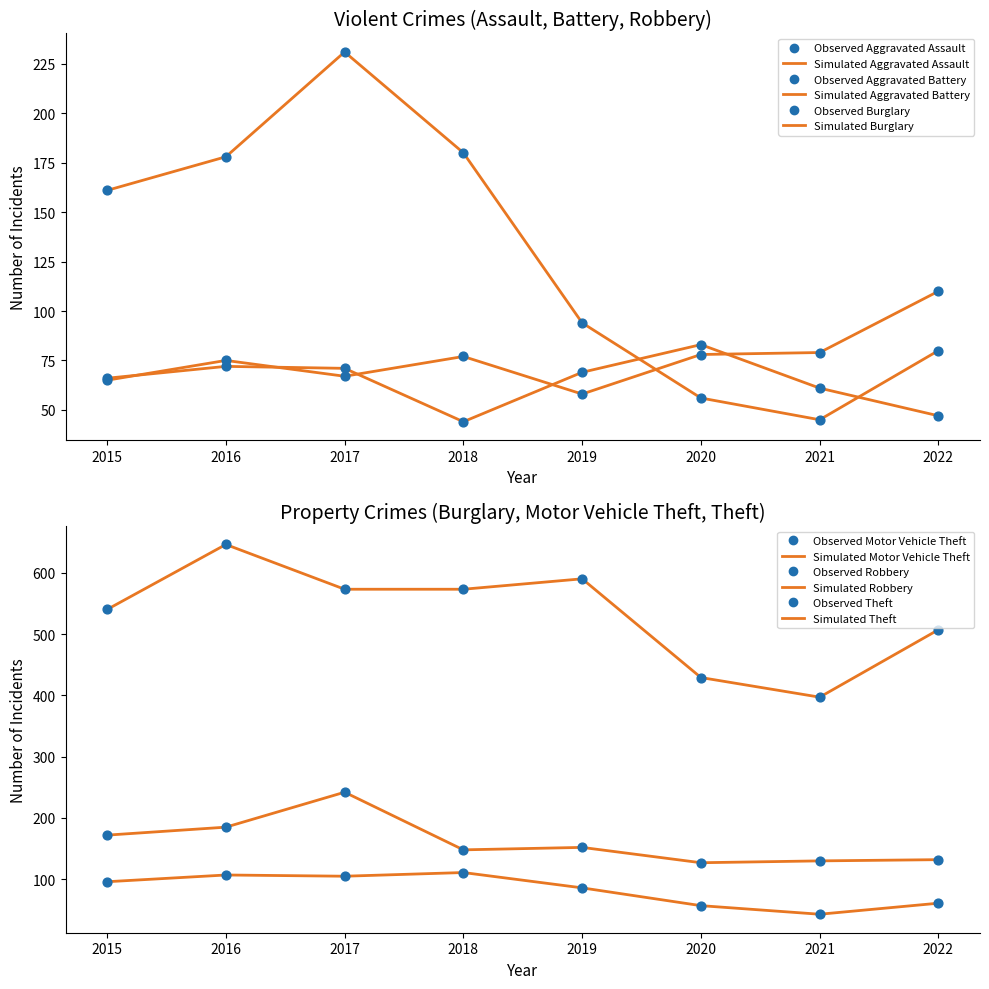

What are all the series names shown in the legend?

Aggravated Assault, Aggravated Battery, Burglary, Motor Vehicle Theft, Robbery, Theft